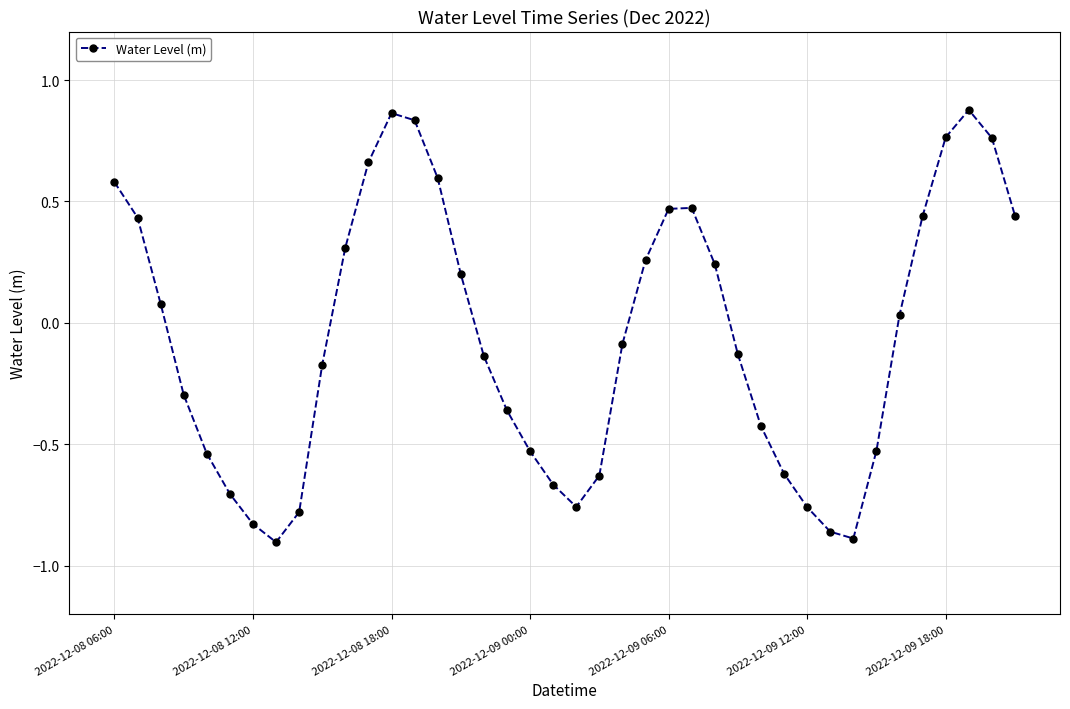

How many points are higher than both their immediate neighbors (excluding endpoints)?

3